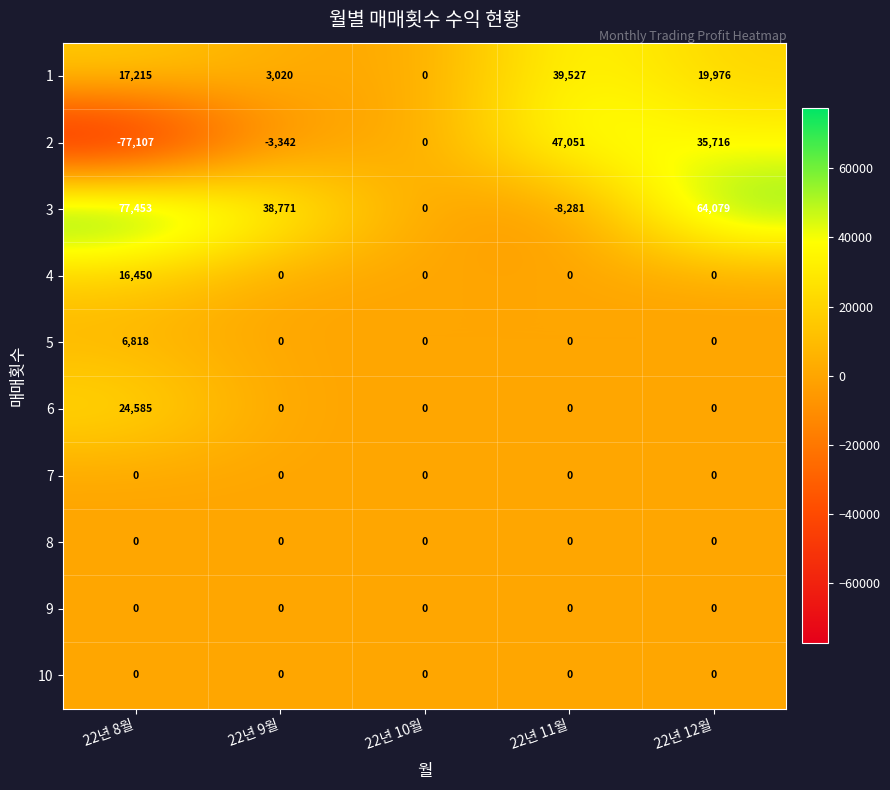

What is the total value across all series at 22년 8월?

65414